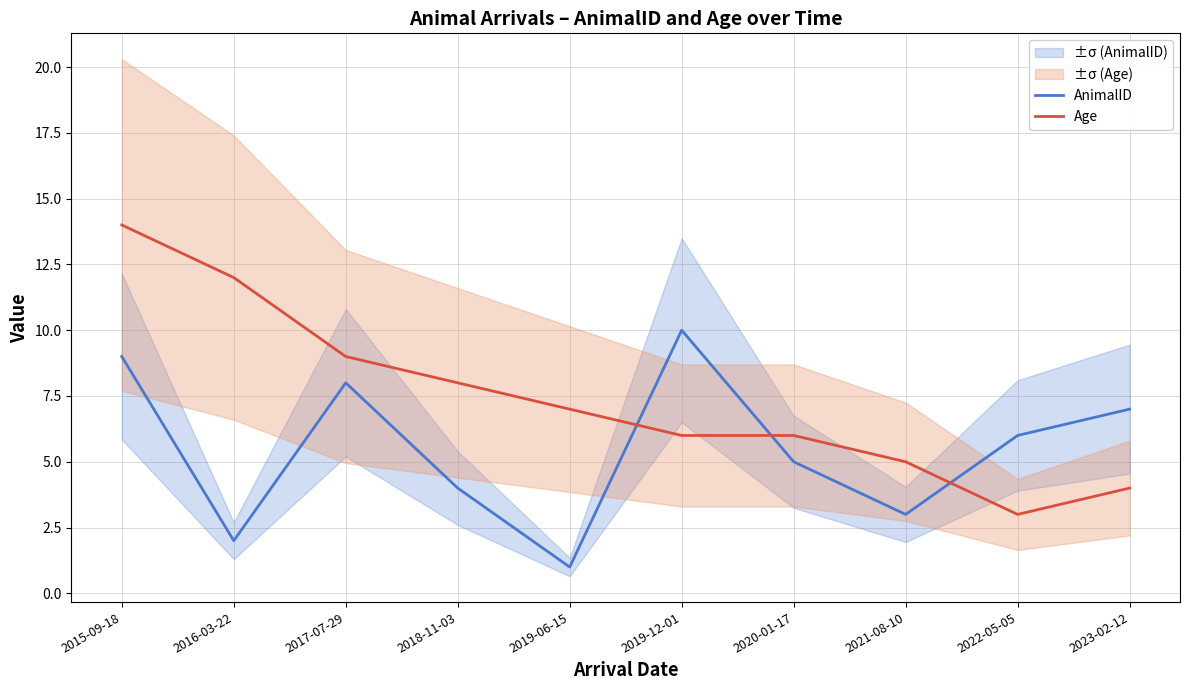

Between 2018-11-03 and 2022-05-05, which series saw the biggest shift?

Age